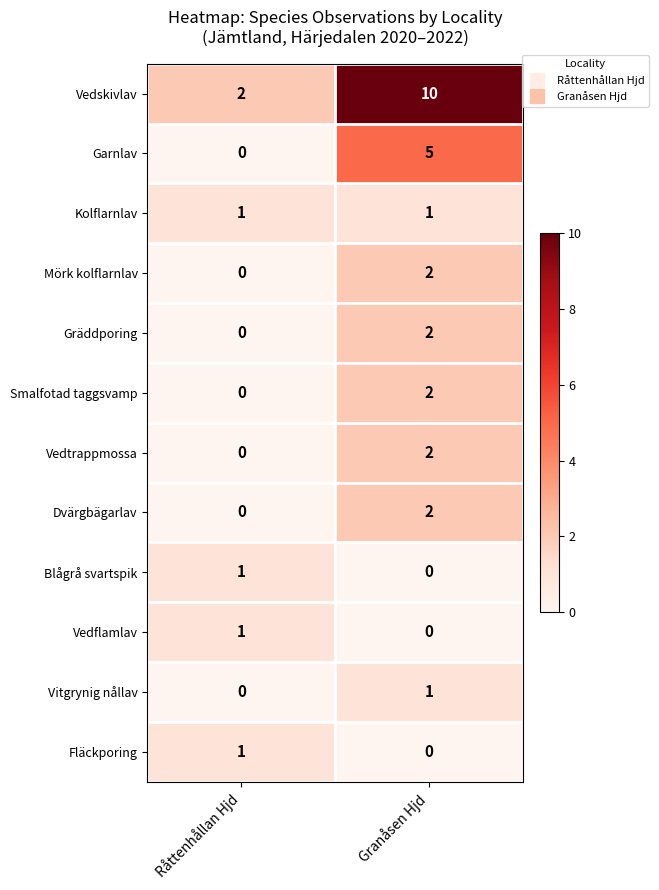

At which category does the chart reach its peak across all series?

Granåsen Hjd